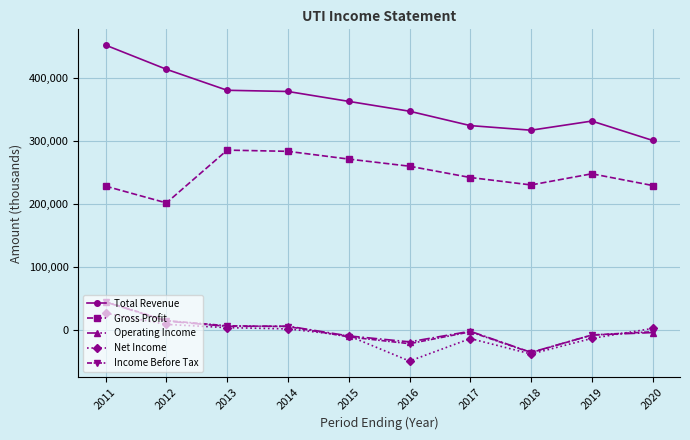

What is the minimum value shown in the chart?

-49100